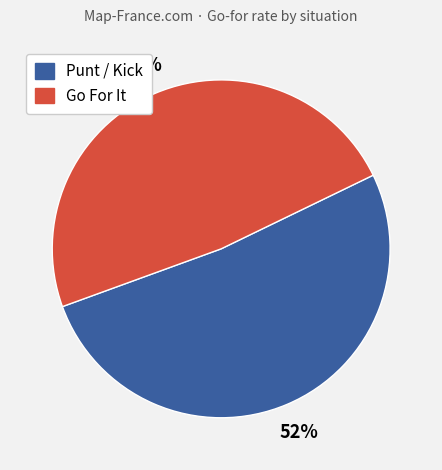

To the nearest percent, what is the average slice percentage?

50%